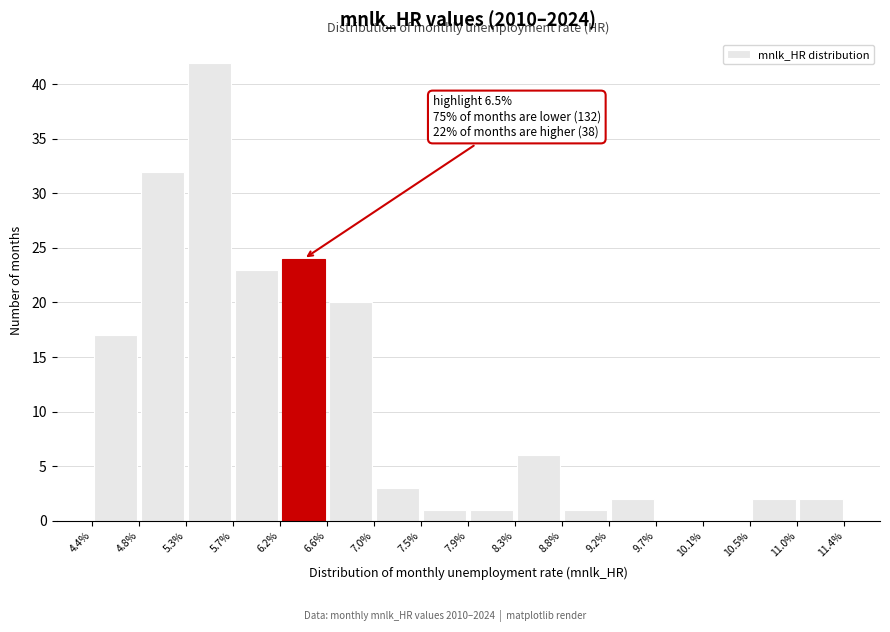

Which range on the x-axis has the tallest bar?

5.3% to 5.7%